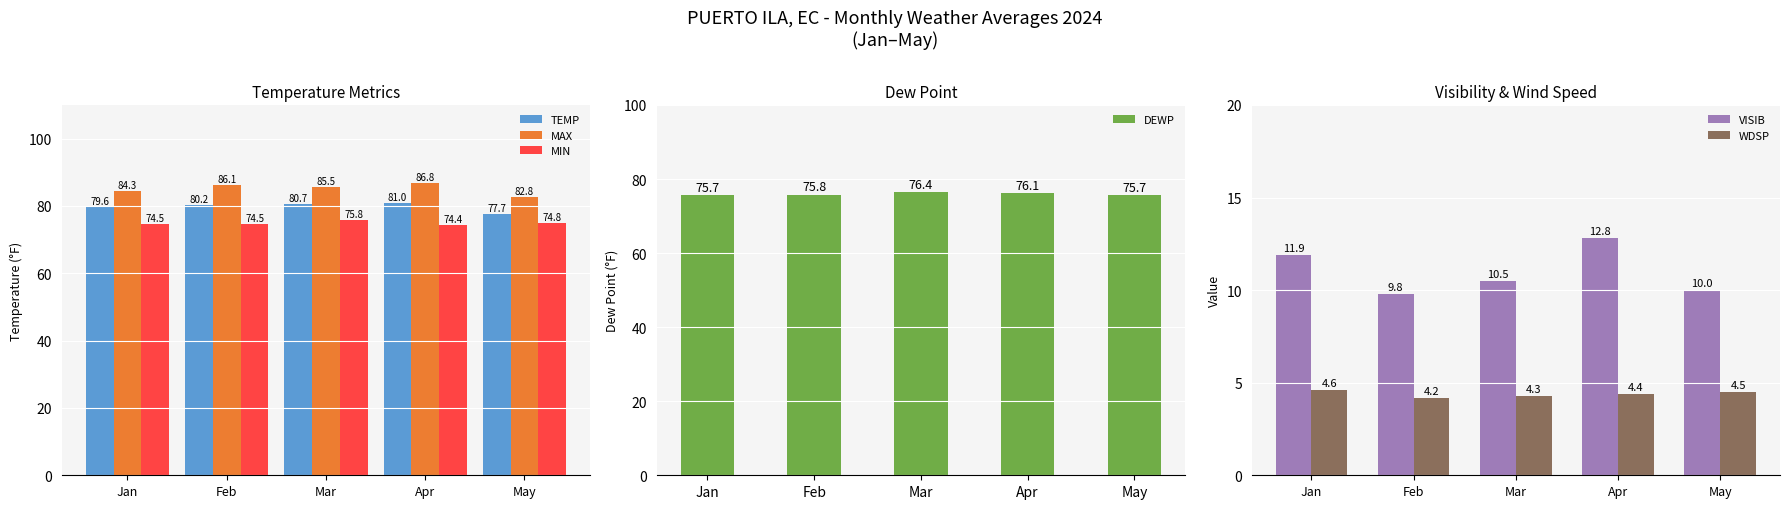

Which series has the largest range (max minus min)?

MAX